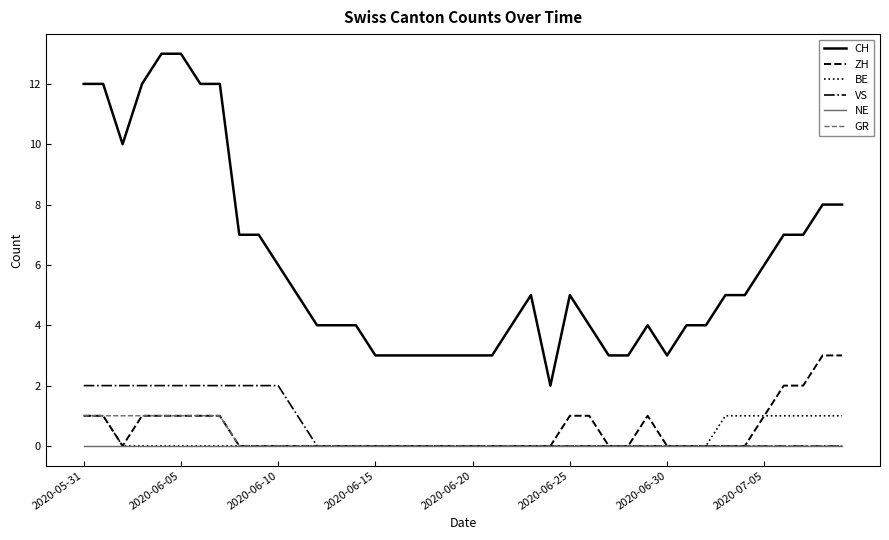

Count the number of data series in this chart.

6